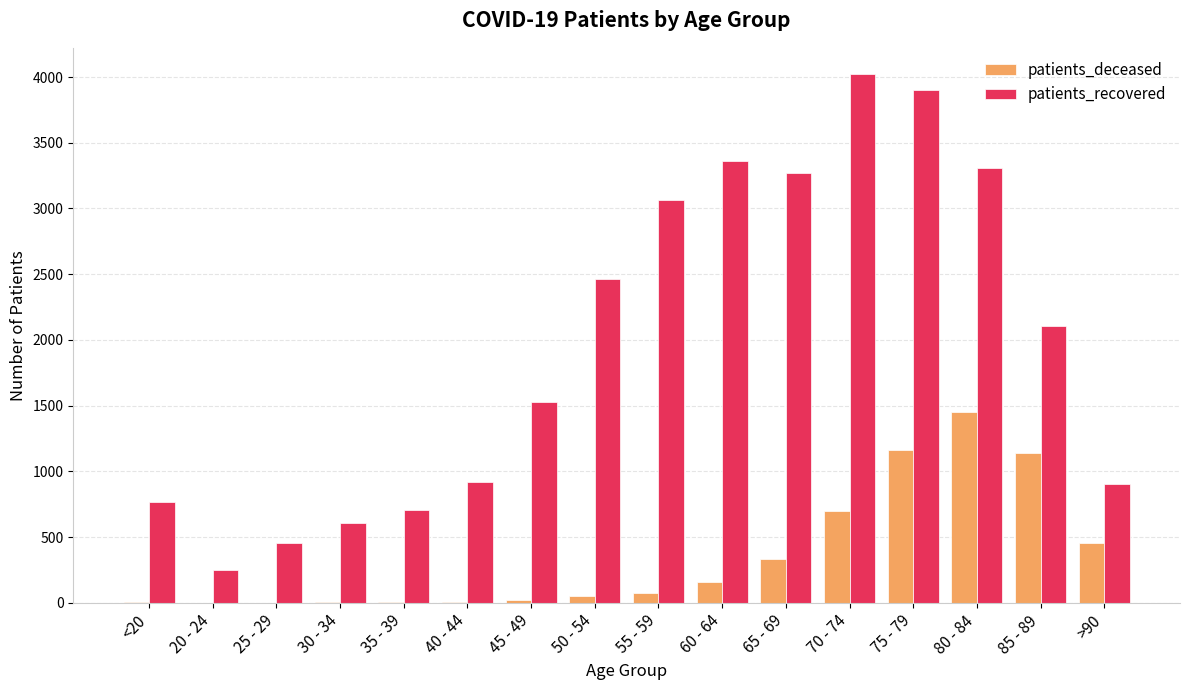

What is the sum of all patients_deceased values?

5569